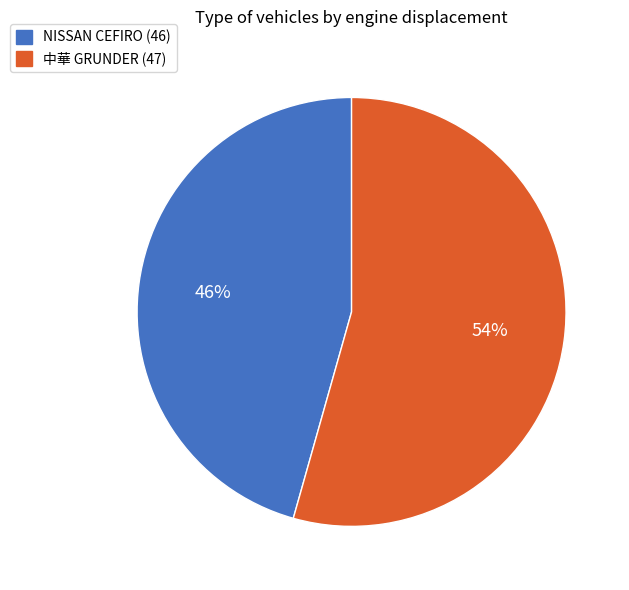

To the nearest percent, what percentage of the pie is 中華 GRUNDER (47)?

54%